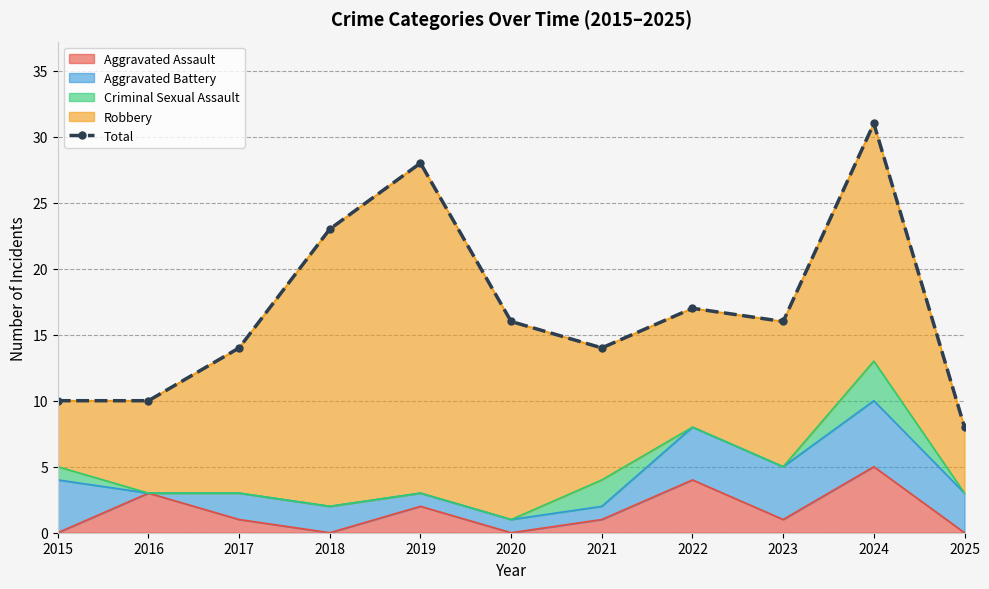

At which category does the chart reach its minimum across all series?

2025